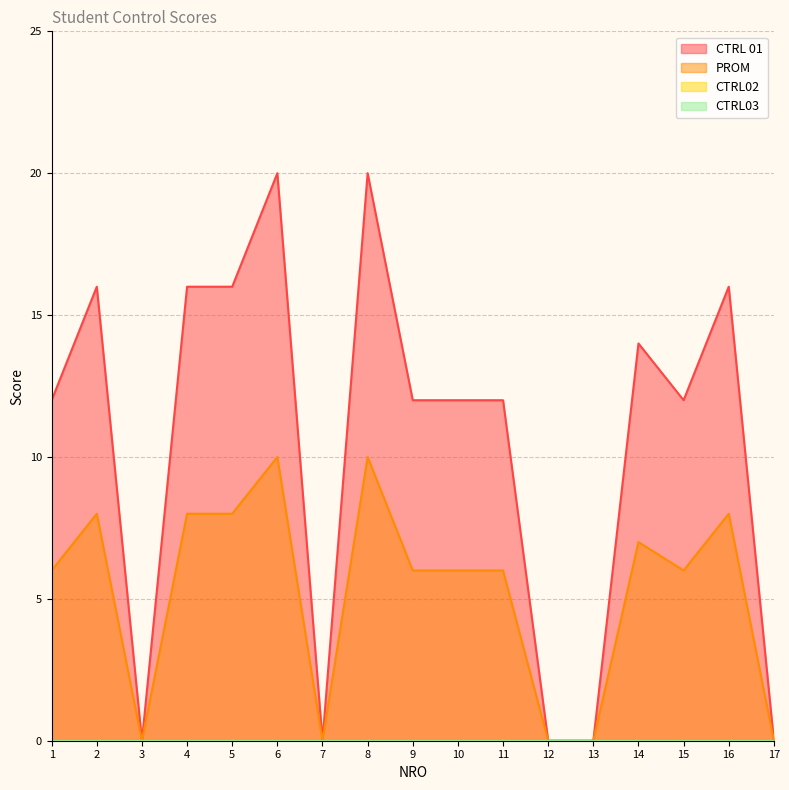

What is the sum of all PROM values?

89